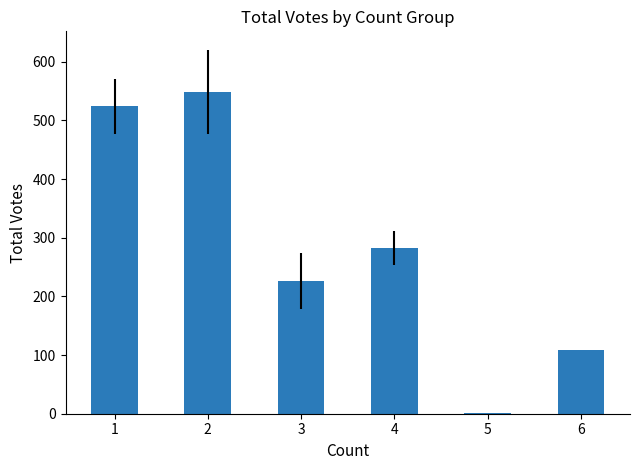

The value at 6 is 44. True or false?

False